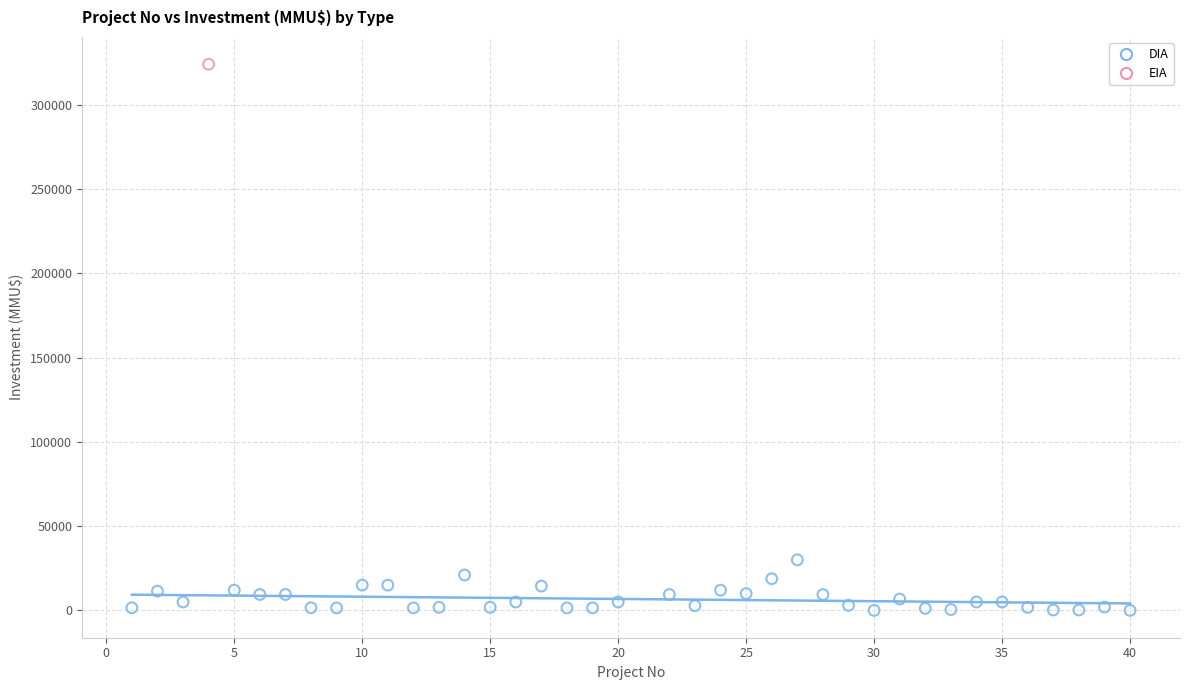

What are all the series names shown in the legend?

DIA, EIA